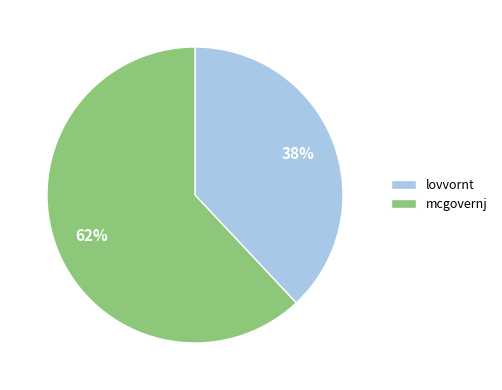

How many slices are in this pie chart?

2